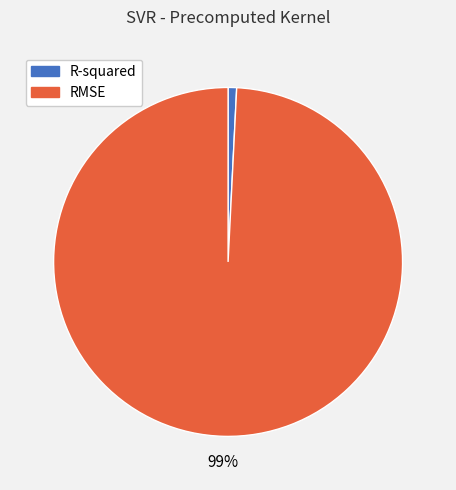

Is there any slice that represents more than half of the pie?

Yes